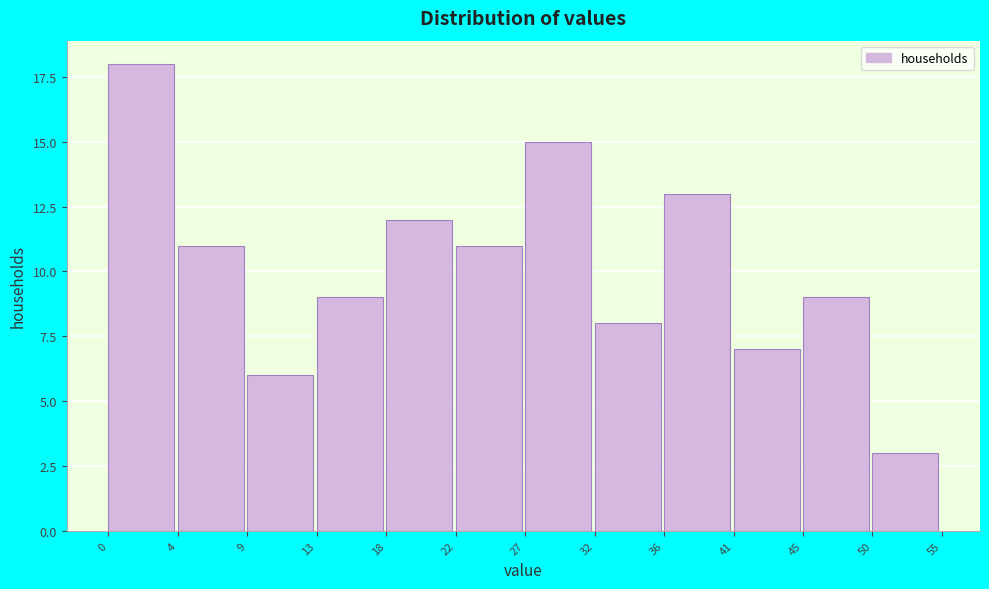

Reading right to left, extract all data points from this chart.

3	9	7	13	8	15	11	12	9	6	11	18